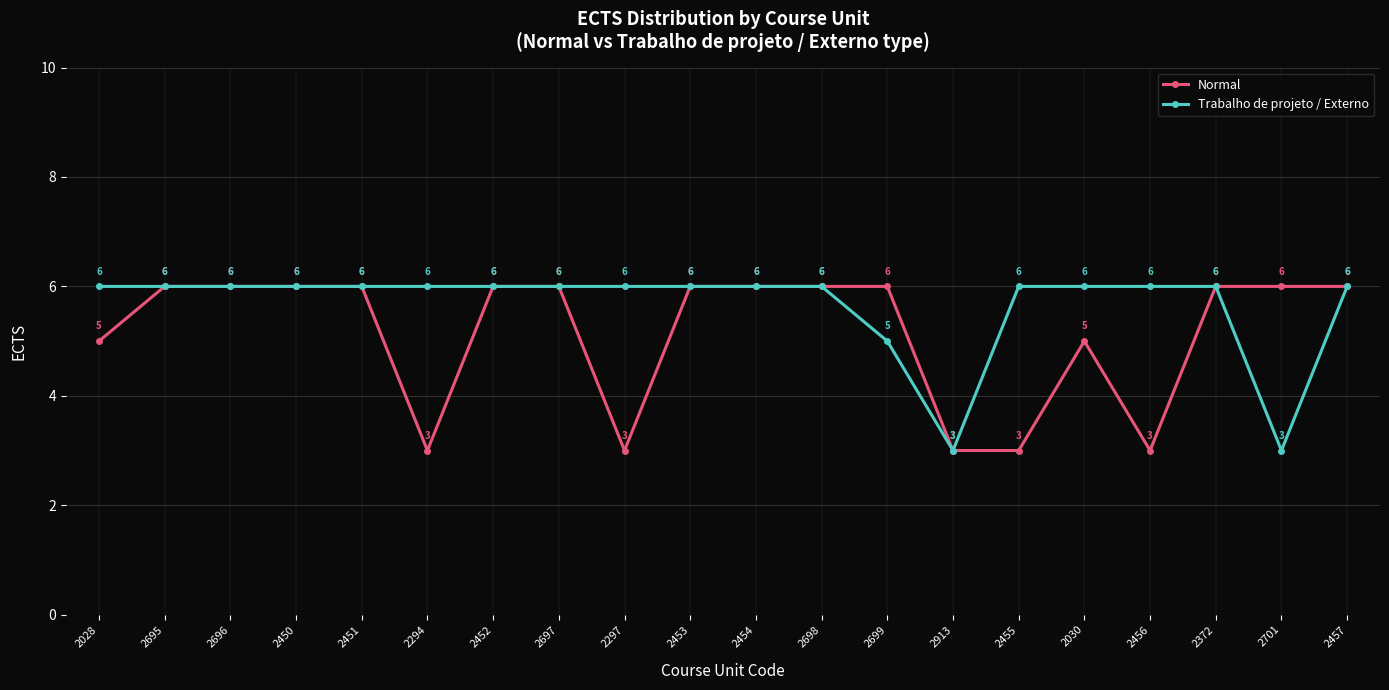

Count the Trabalho de projeto / Externo values in the range 6 to 7.

17